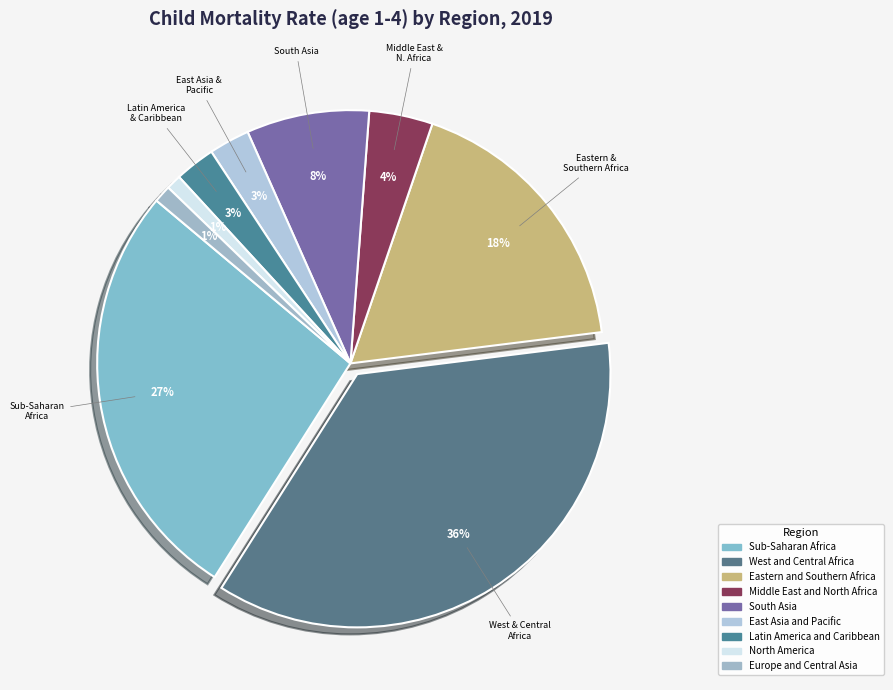

Rank the categories by value from highest to lowest.

West and Central Africa, Sub-Saharan Africa, Eastern and Southern Africa, South Asia, Middle East and North Africa, East Asia and Pacific, Latin America and Caribbean, Europe and Central Asia, North America